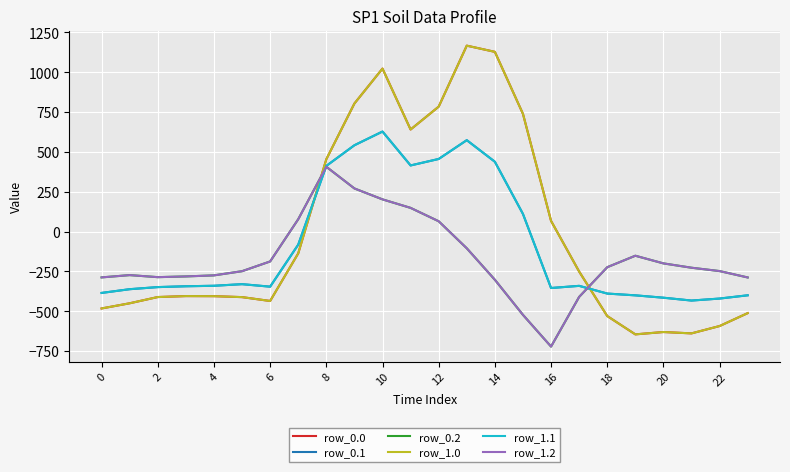

At which label does row_0.2 first exceed -226?

12